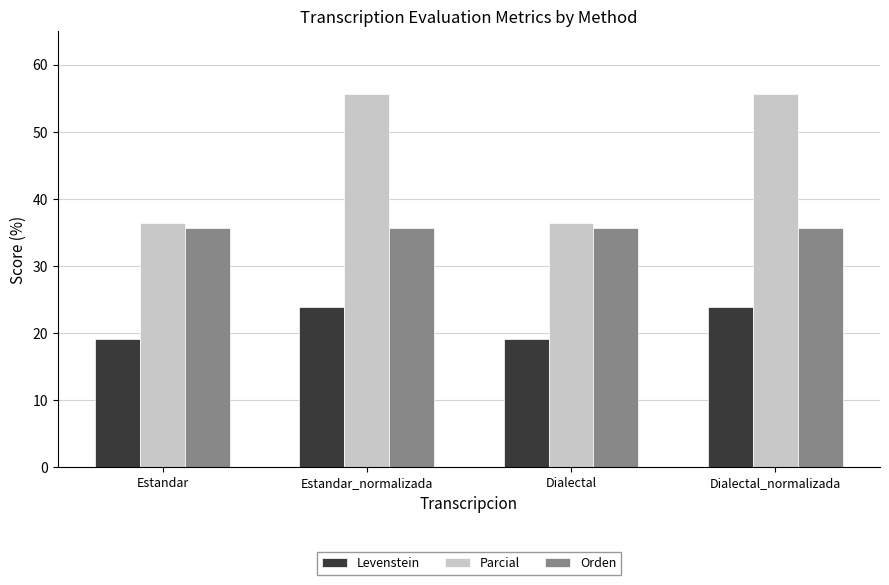

How many values in the Levenstein series are below 23?

2